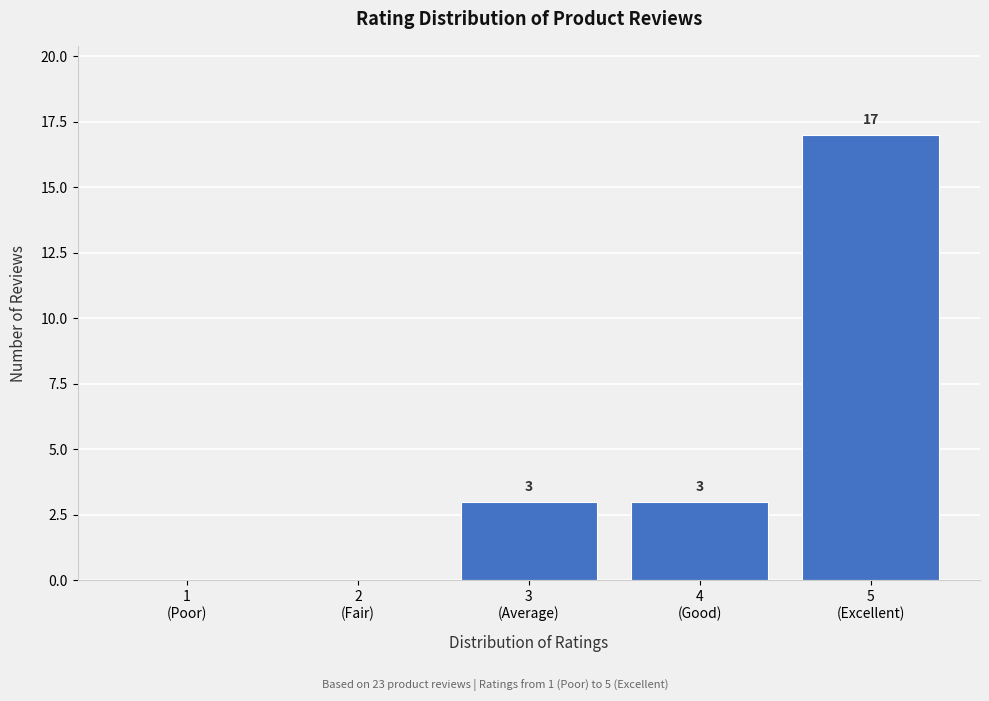

What is the sum of all values?

23